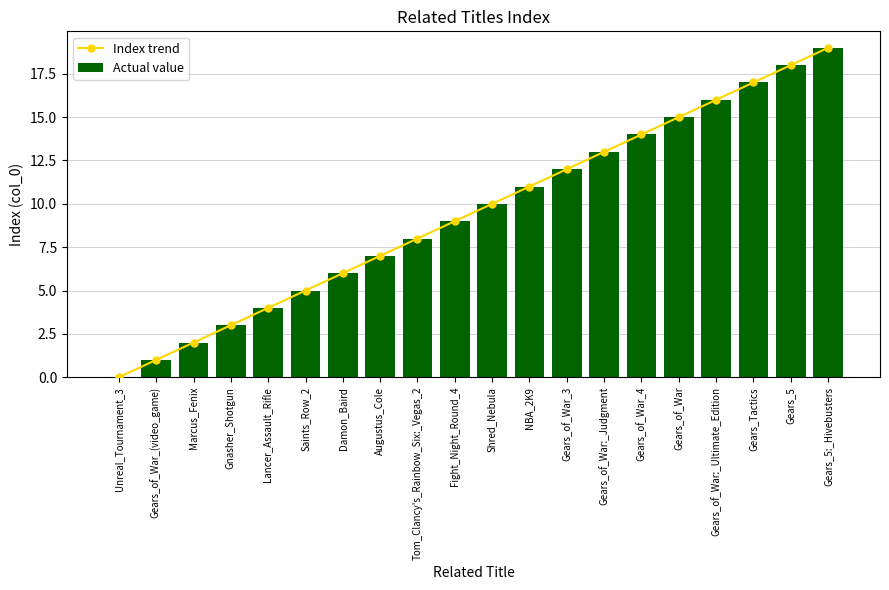

Which series changed the most between Gears_of_War_(video_game) and Gears_of_War?

Index trend